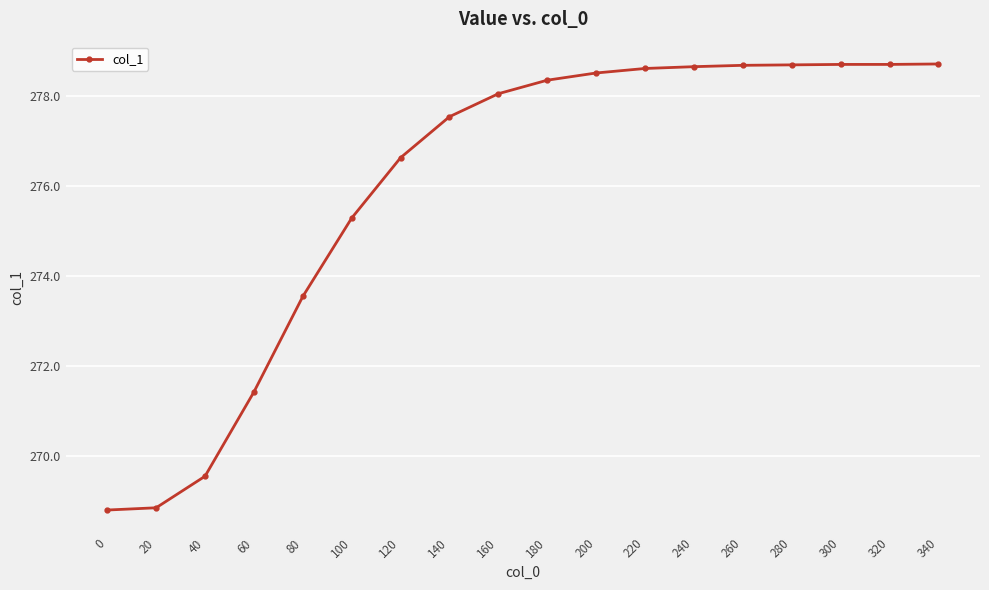

The value at 100 is 423.4. True or false?

False